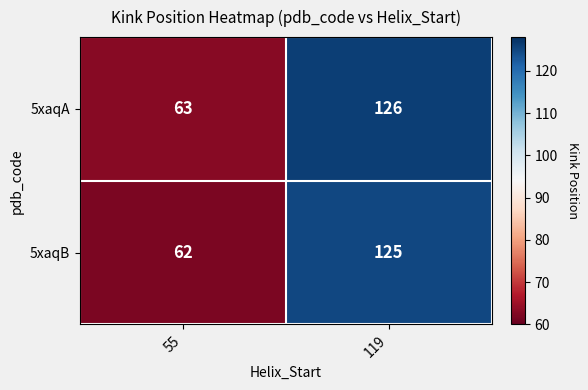

Reading right to left, what are all the values shown in this chart?

5xaqA: 126	63
5xaqB: 125	62